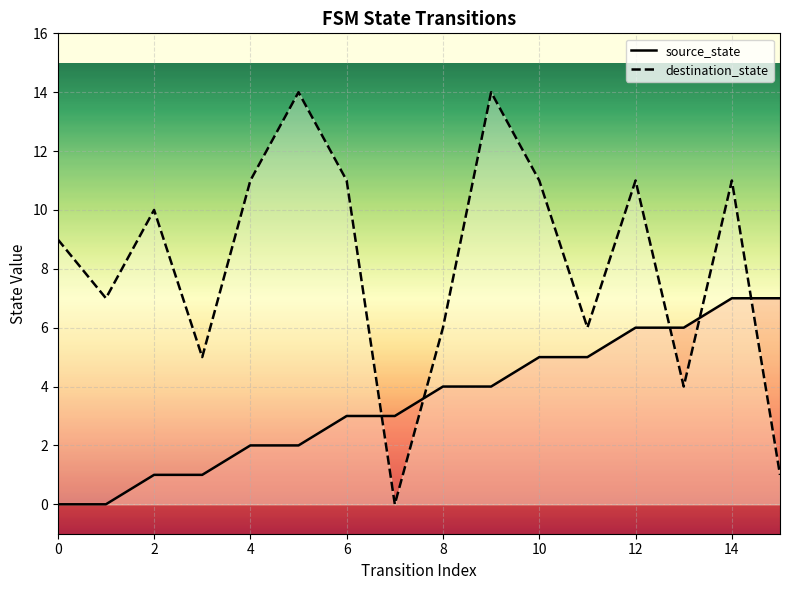

What is the difference between the maximum and second lowest values in the source_state series?

7